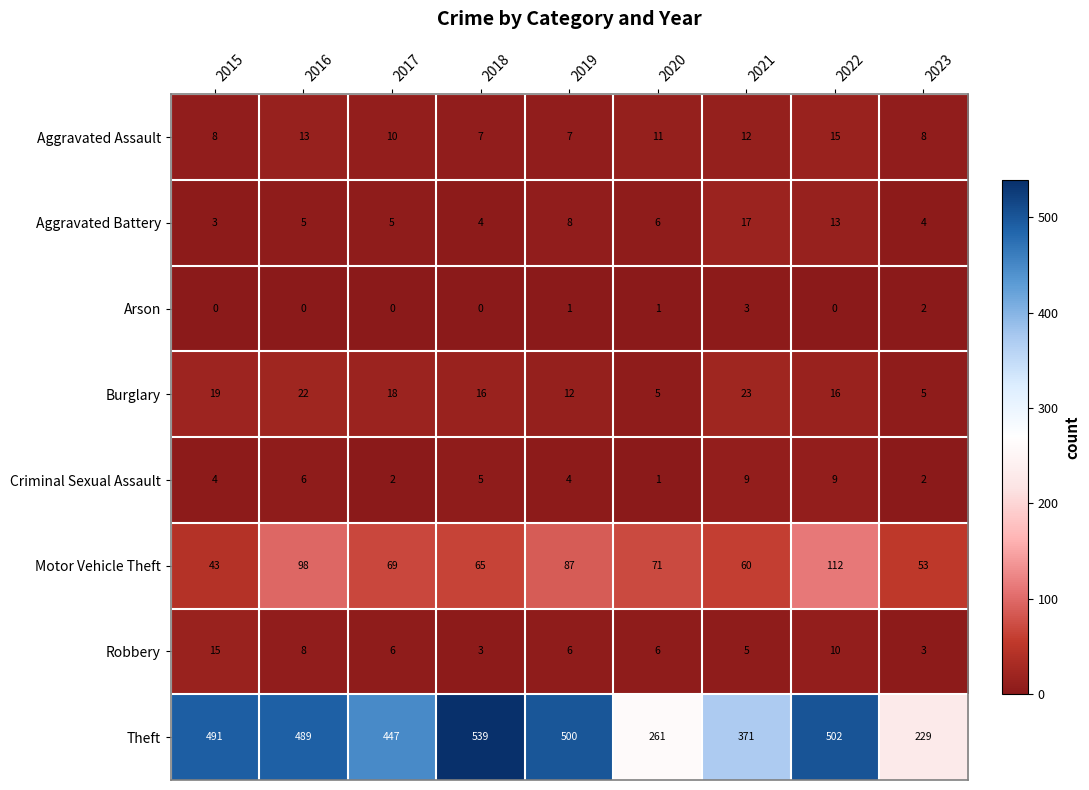

Which series has the largest total across all categories?

Theft